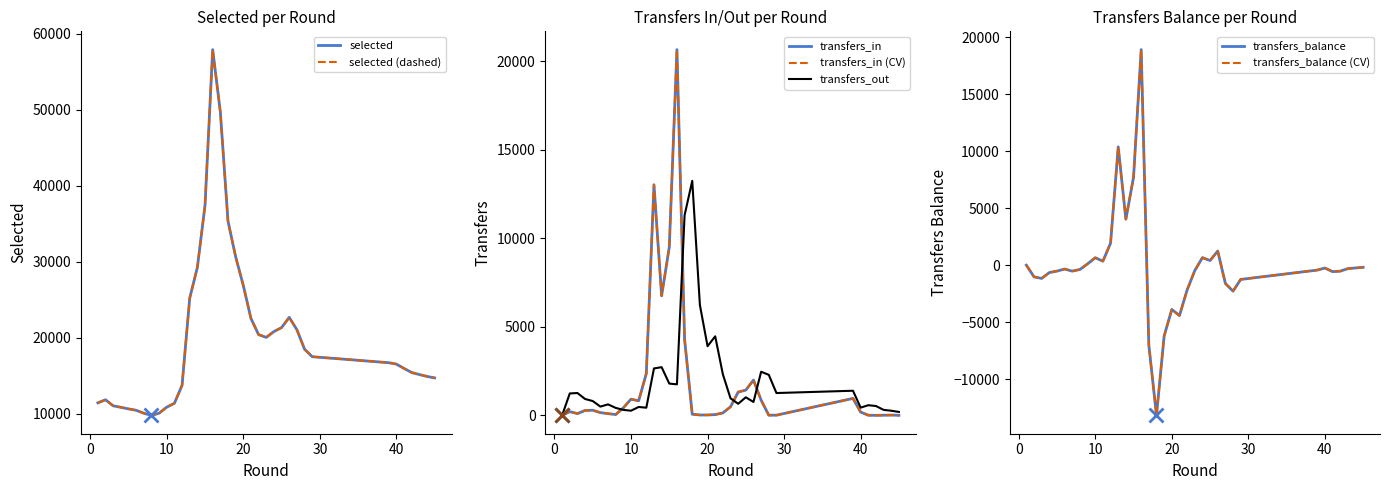

What is the difference between the highest and lowest values at 10?

10575